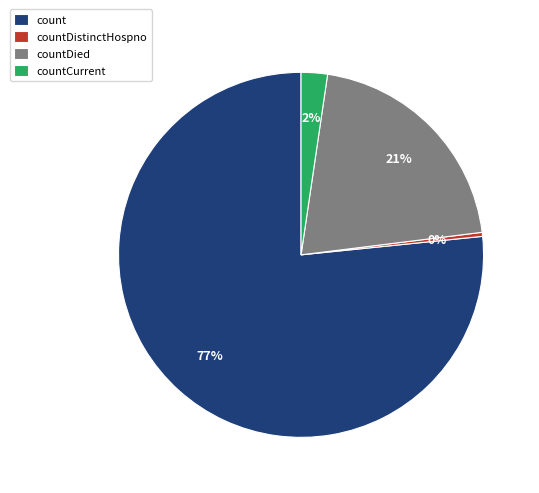

Count the number of slices in the pie.

4